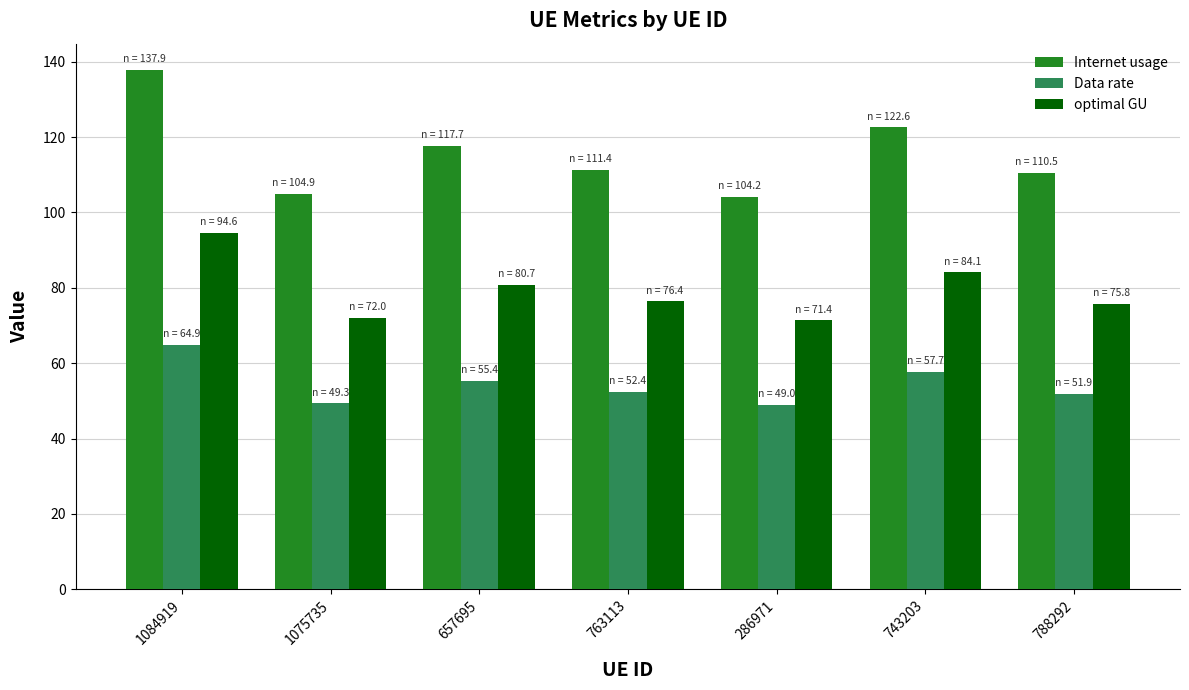

What is the difference between the maximum and minimum values in the Internet usage series?

33.8